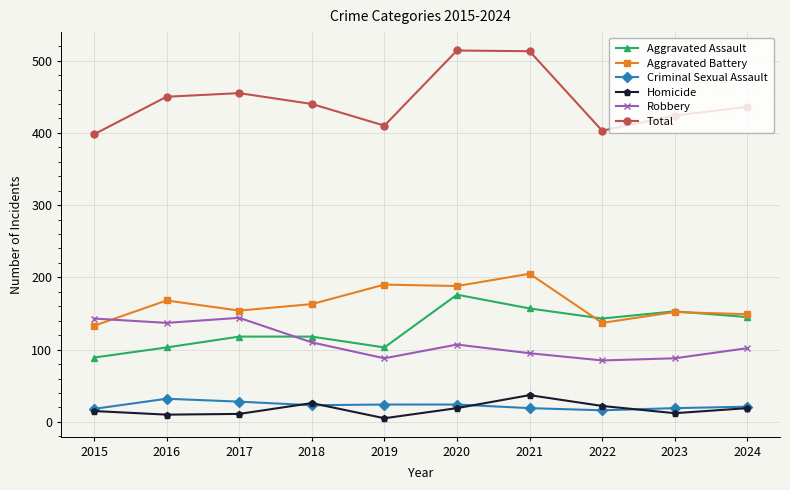

What is the value of the Aggravated Battery point at the 4th from the left?

163